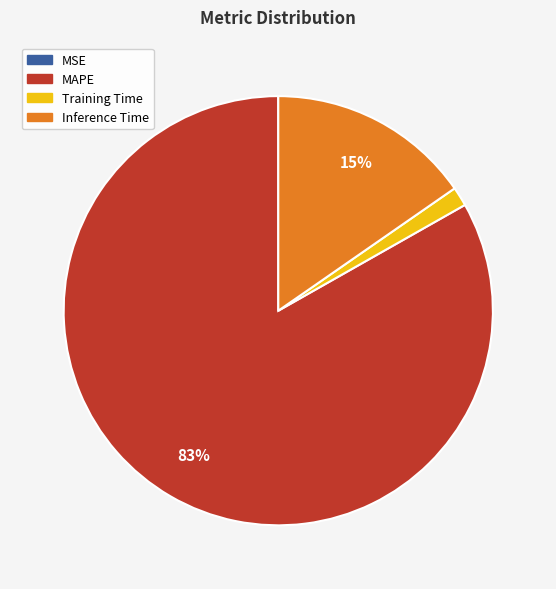

Which slice represents more than half of the pie?

MAPE